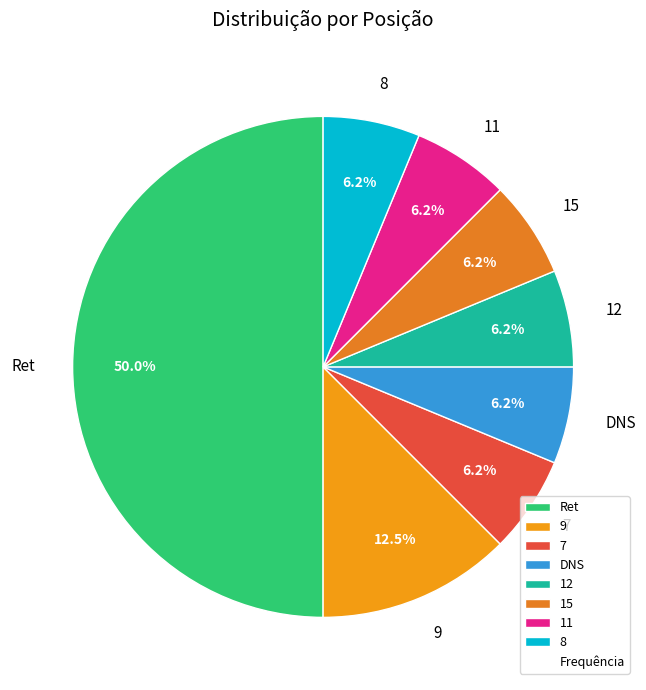

Which has a higher value, Ret or 15?

Ret